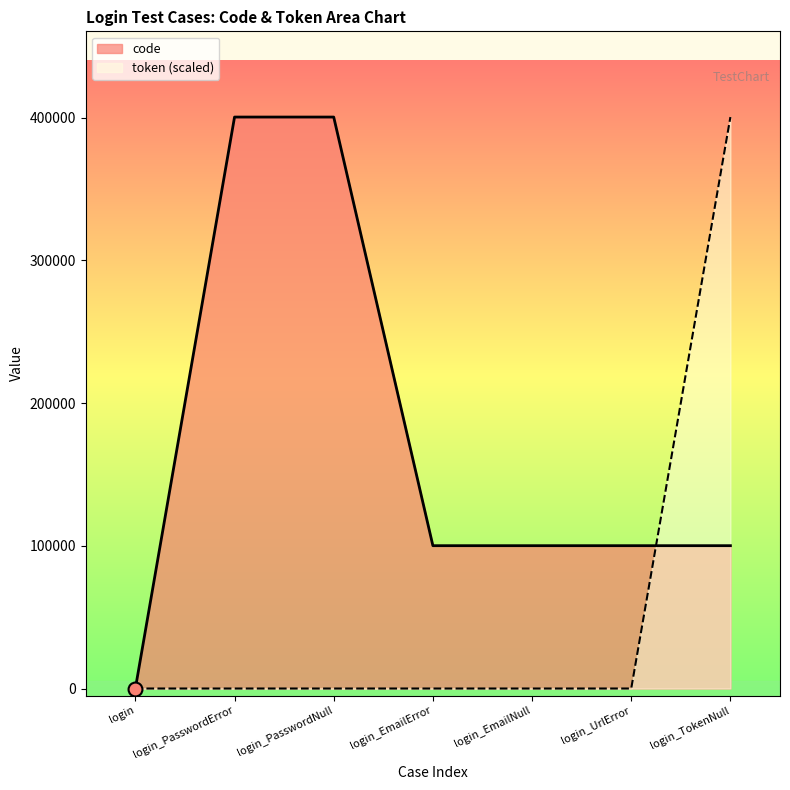

What position from the right is login?

7